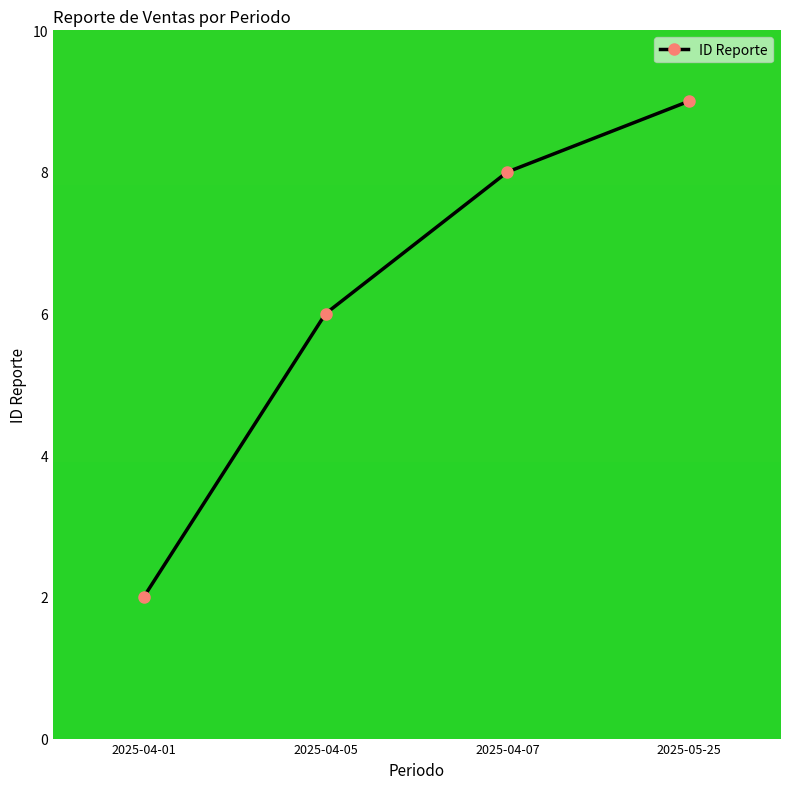

Rank the categories by value from highest to lowest.

2025-05-25, 2025-04-07, 2025-04-05, 2025-04-01